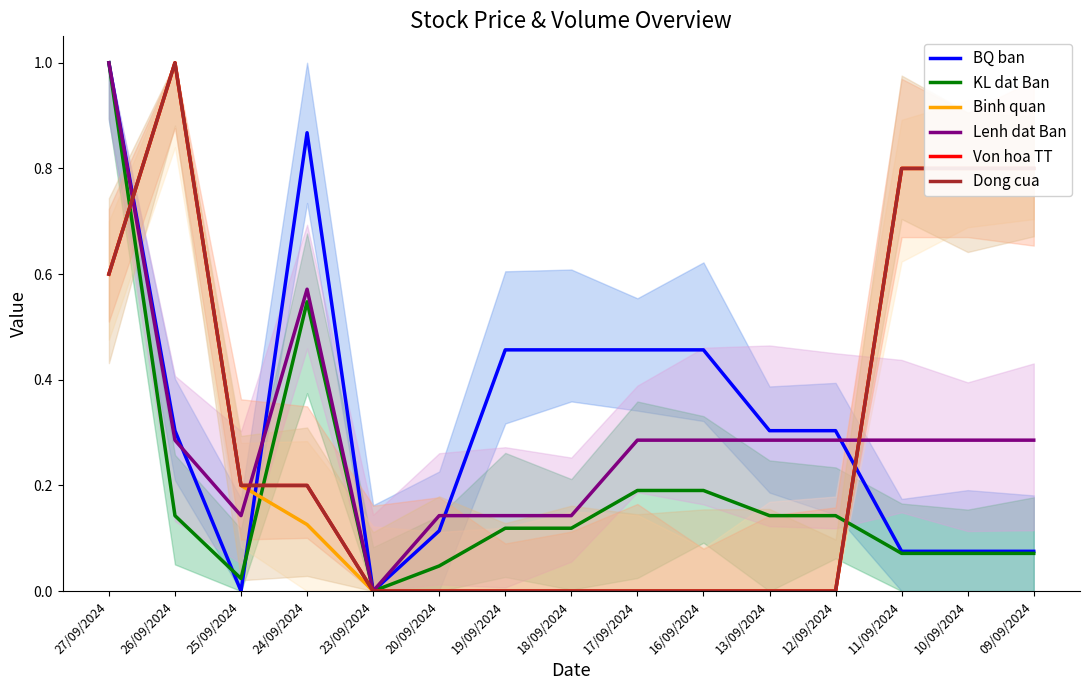

How many times do KL dat Ban and Binh quan cross each other?

3